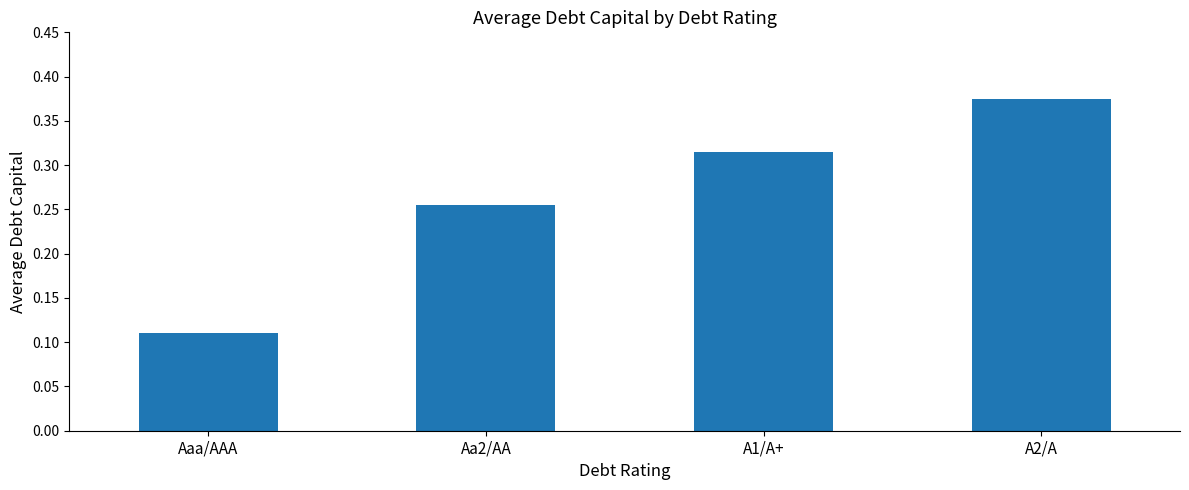

Which label corresponds to the largest value in the chart?

A2/A